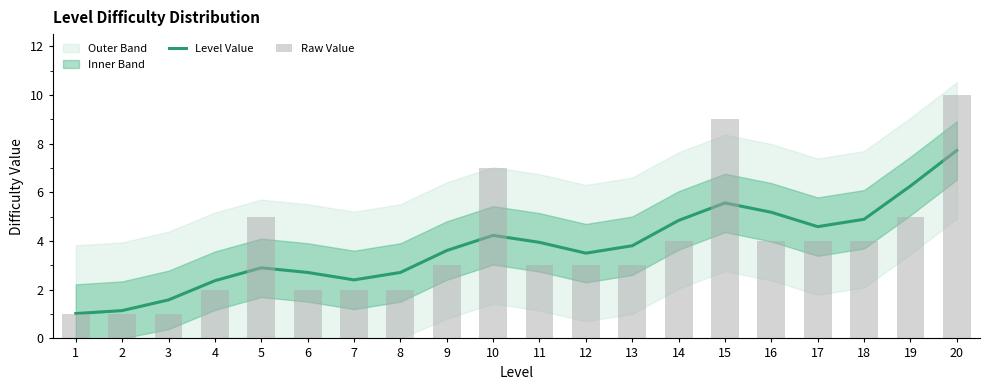

What is the maximum value shown in the chart?

10.0